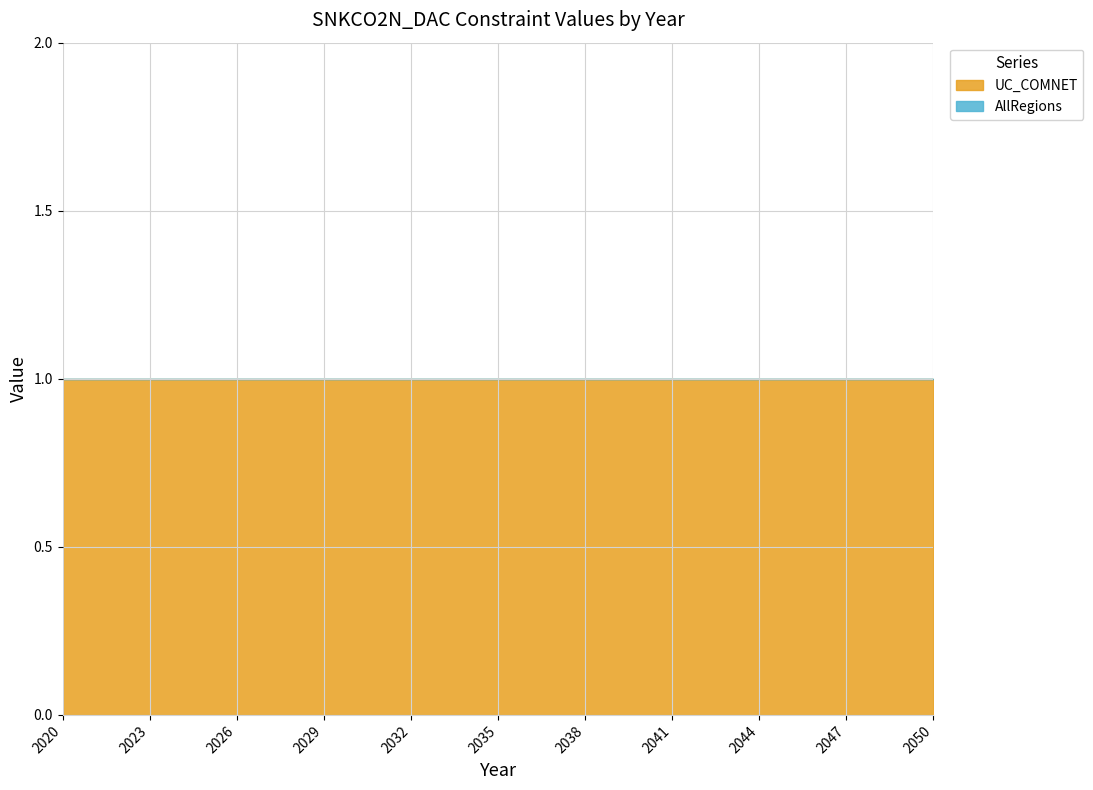

What is the value of the UC_COMNET point at the 11th from the left?

1